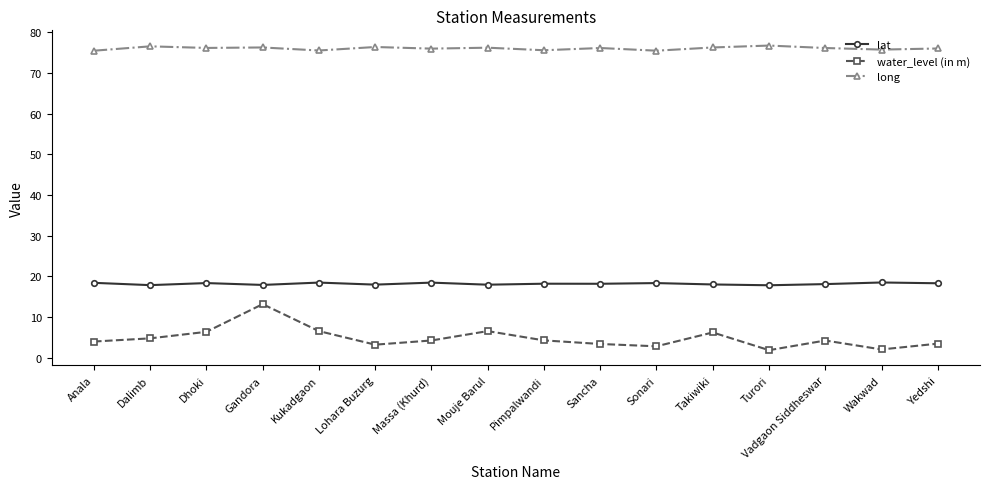

Is this an area chart (filled region under the line)?

No